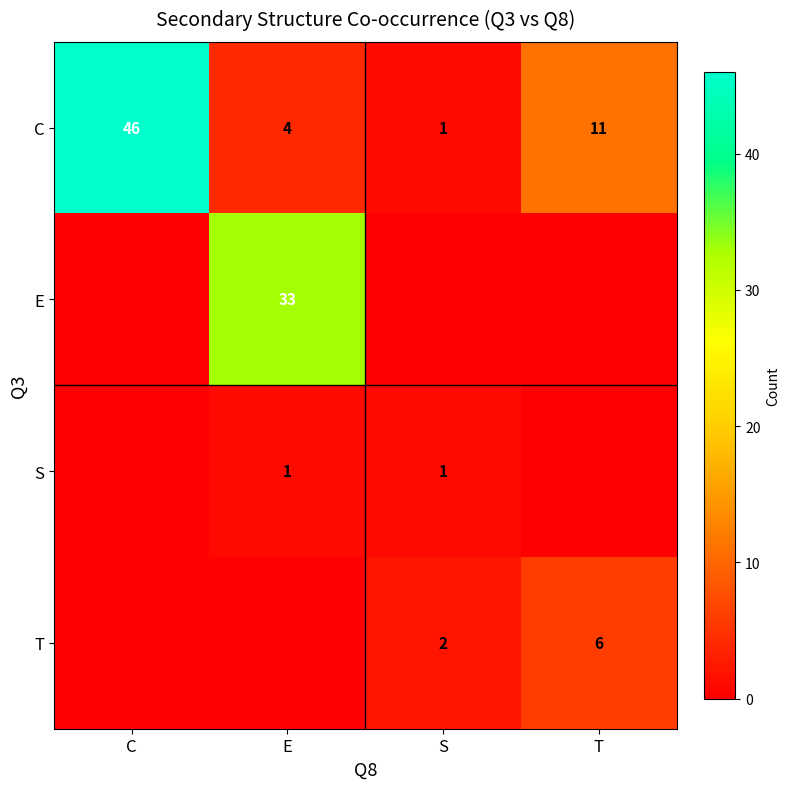

Is it true that S equals 0 at E?

False